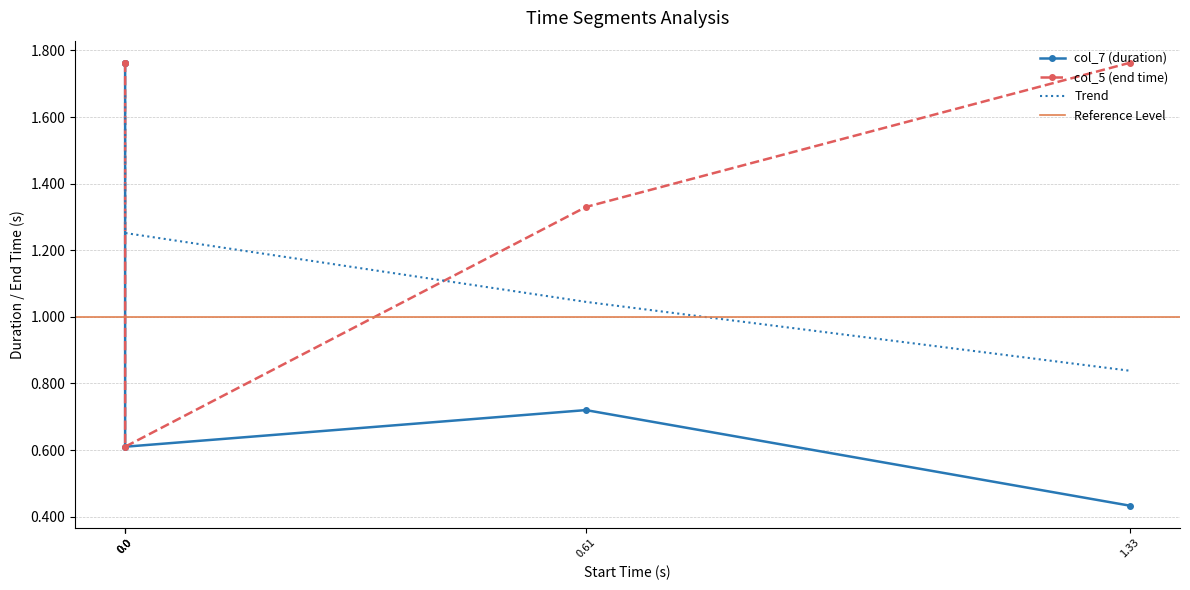

True or false: col_5 (end time) and col_7 (duration) intersect in this chart.

False